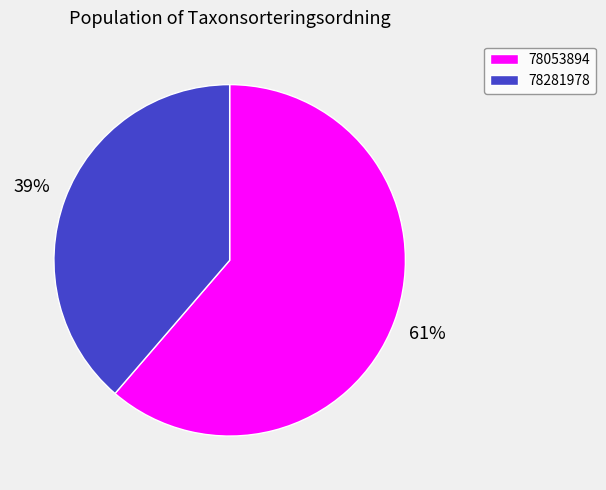

To the nearest percent, what is the average slice percentage?

50%